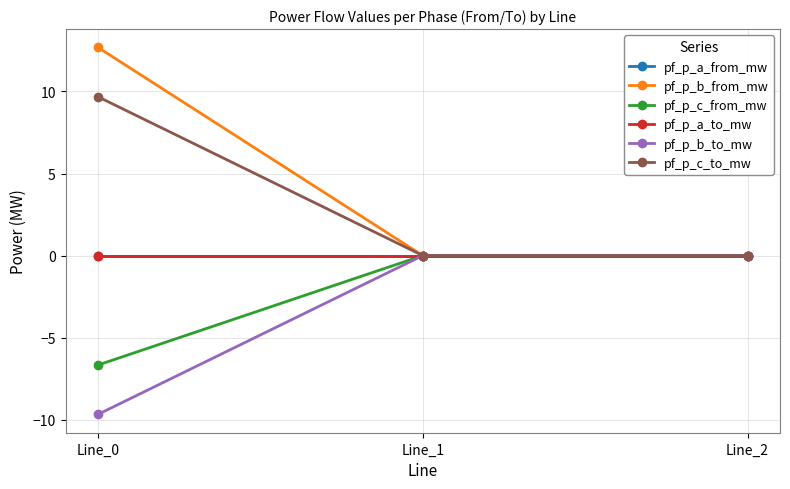

Rank the series by their maximum value, from lowest to highest.

pf_p_a_from_mw, pf_p_c_from_mw, pf_p_b_to_mw, pf_p_a_to_mw, pf_p_c_to_mw, pf_p_b_from_mw